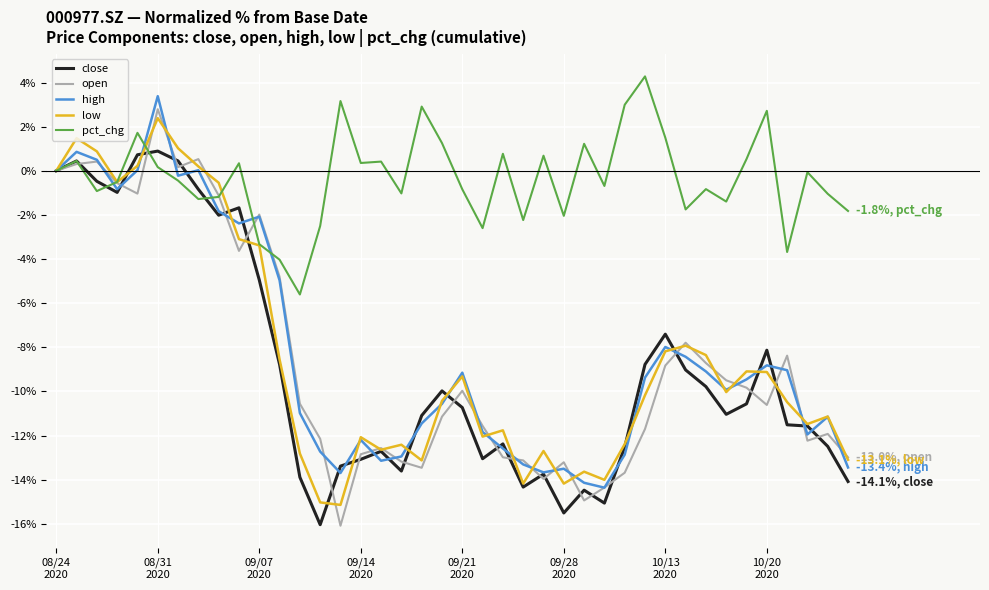

What are all the series names shown in the legend?

close, open, high, low, pct_chg